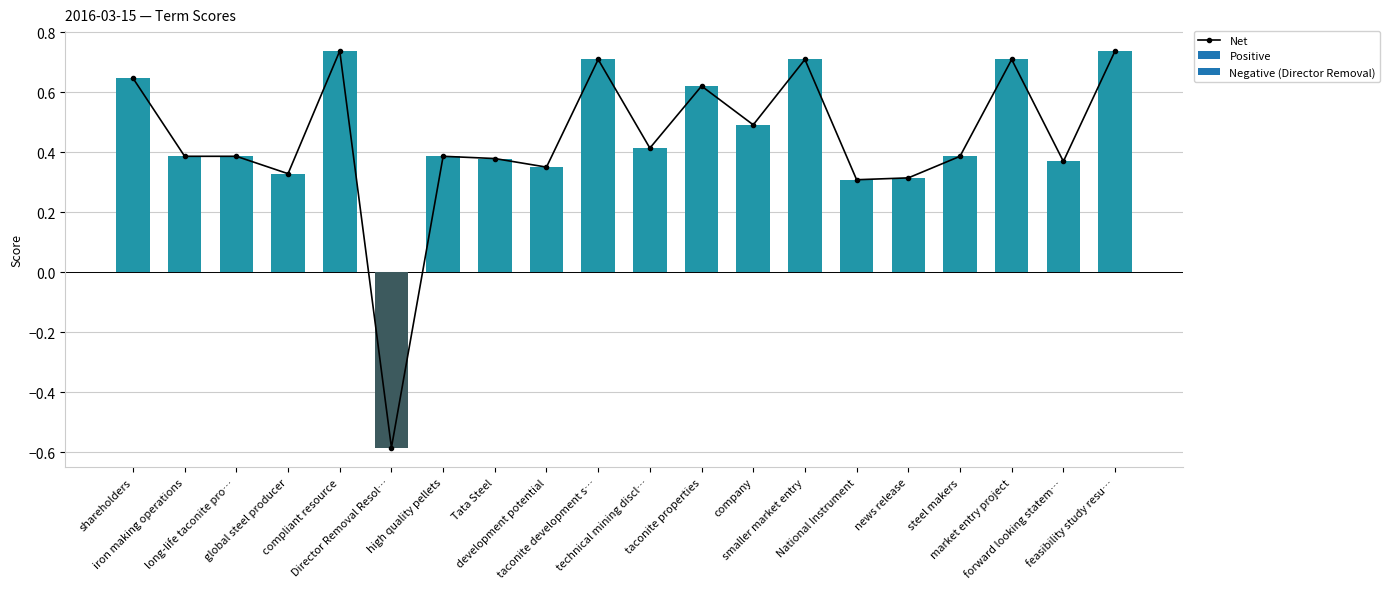

What is the approximate value at high quality pellets?

0.4